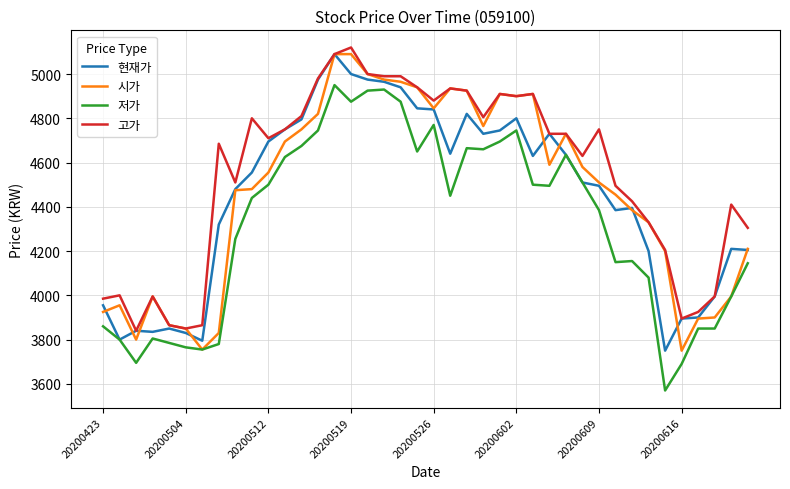

What is the smallest value displayed?

3570